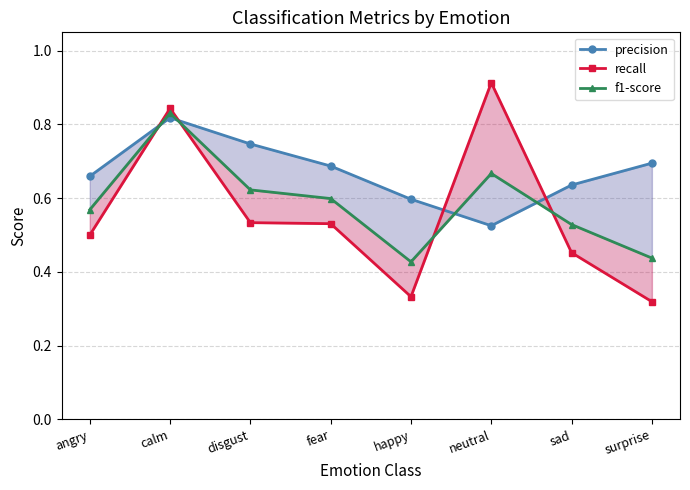

Which series has the largest total across all categories?

precision